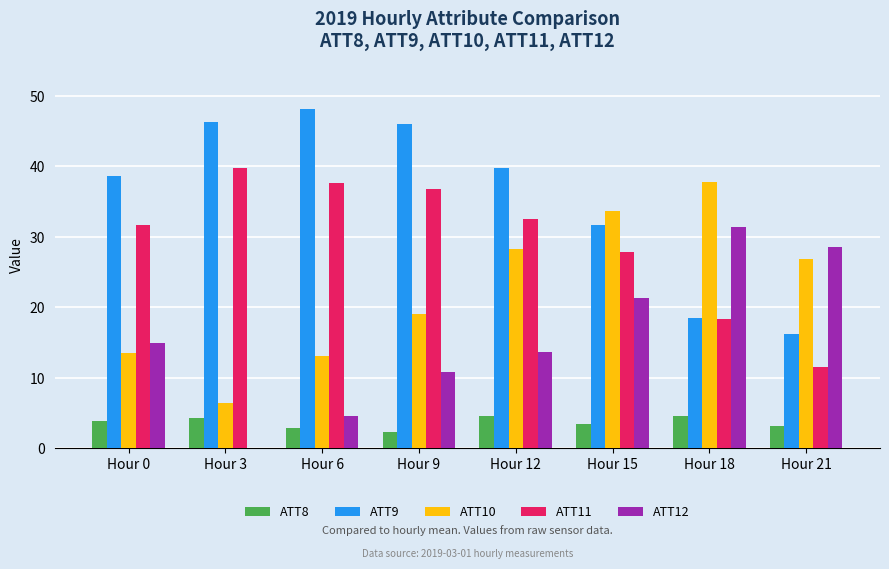

Does the chart contain stacked bars?

No